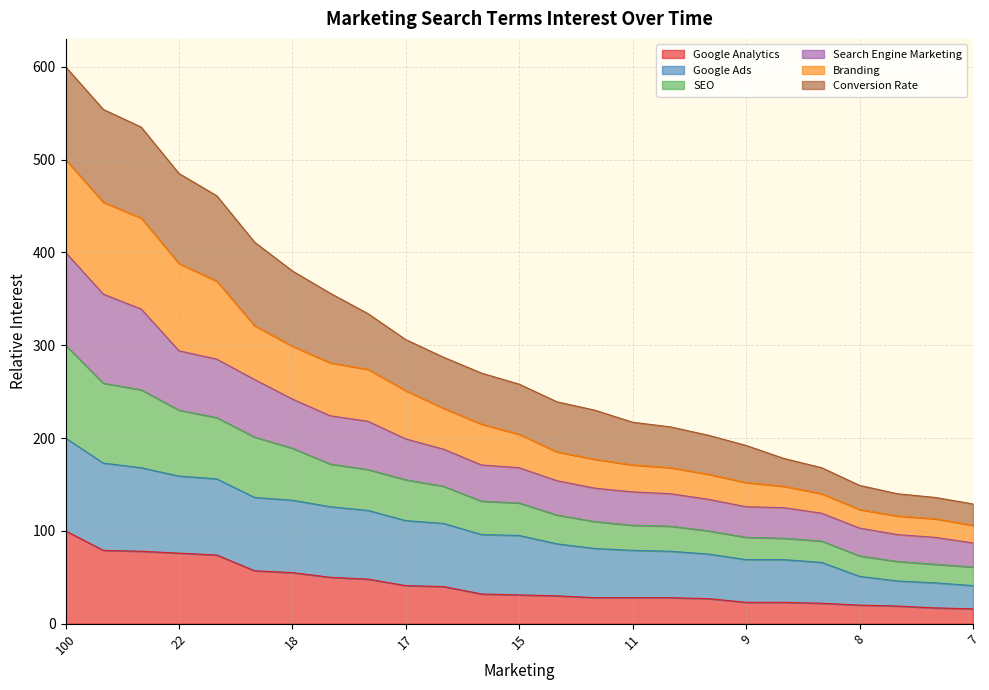

True or false: Google Analytics and SEO cross at least once.

False